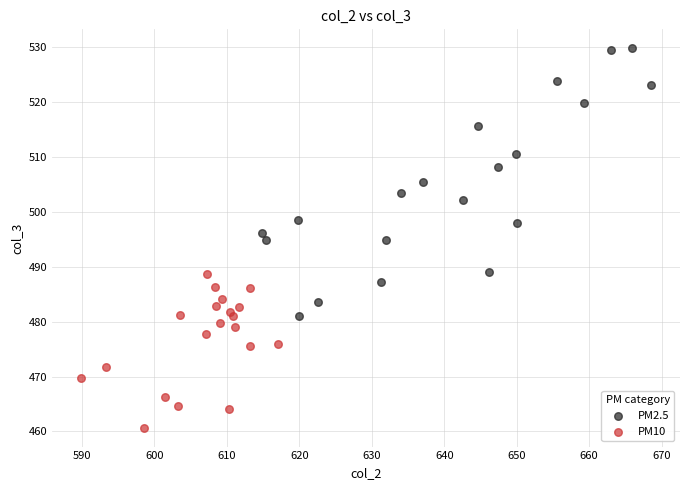

Which series reaches the minimum Y coordinate?

PM10